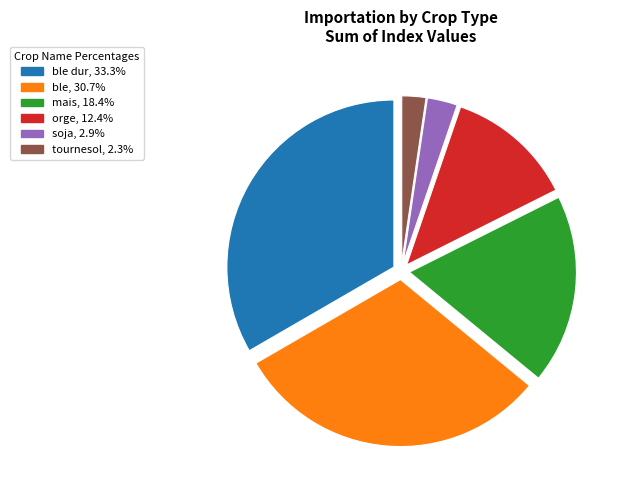

Is there any slice that represents more than half of the pie?

No